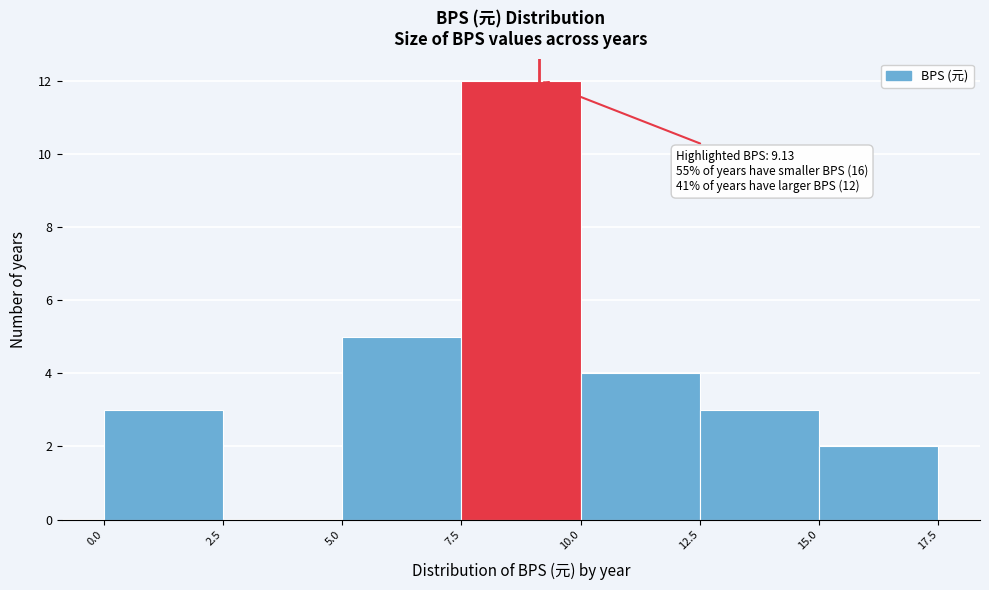

Which range on the x-axis has the tallest bar?

7.5 to 10.0